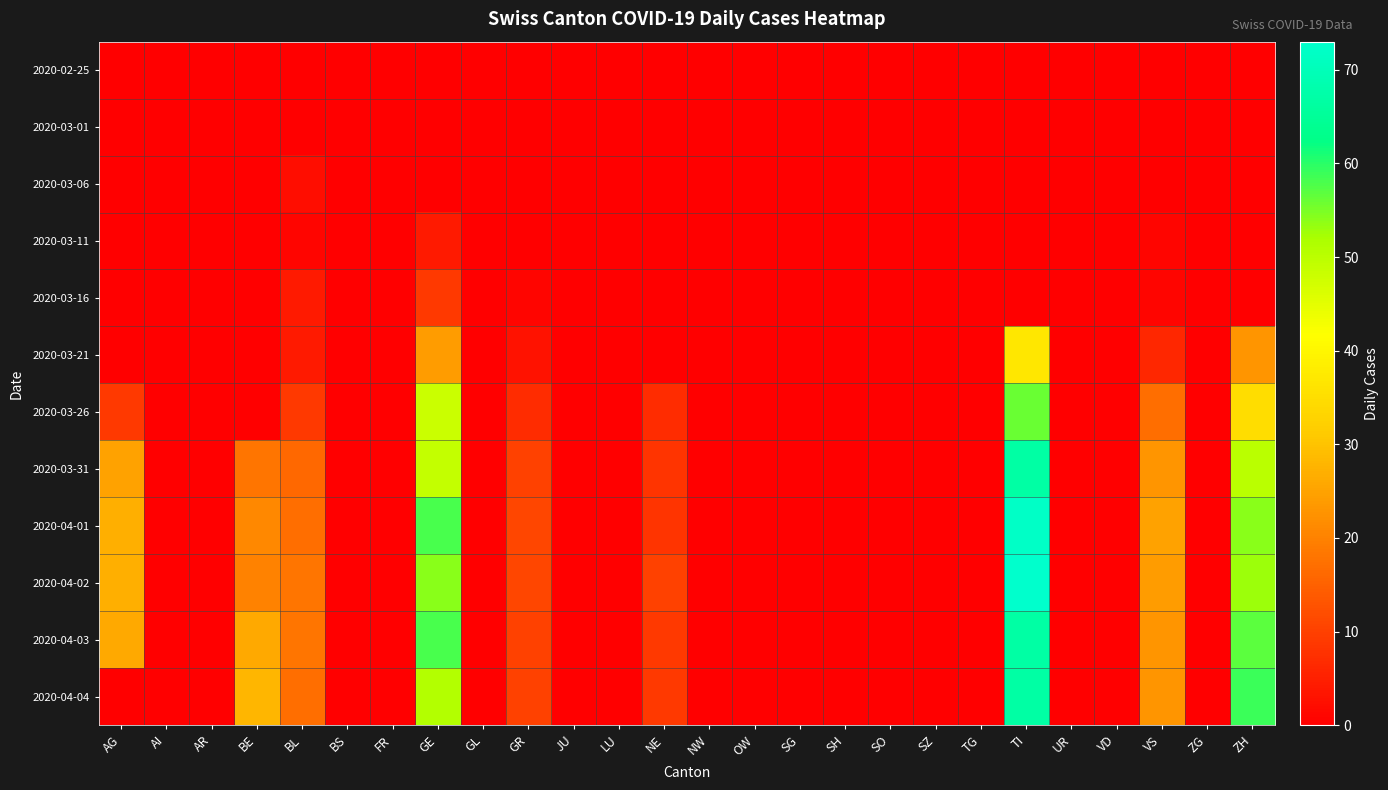

Which series has the widest spread of values?

2020-04-02